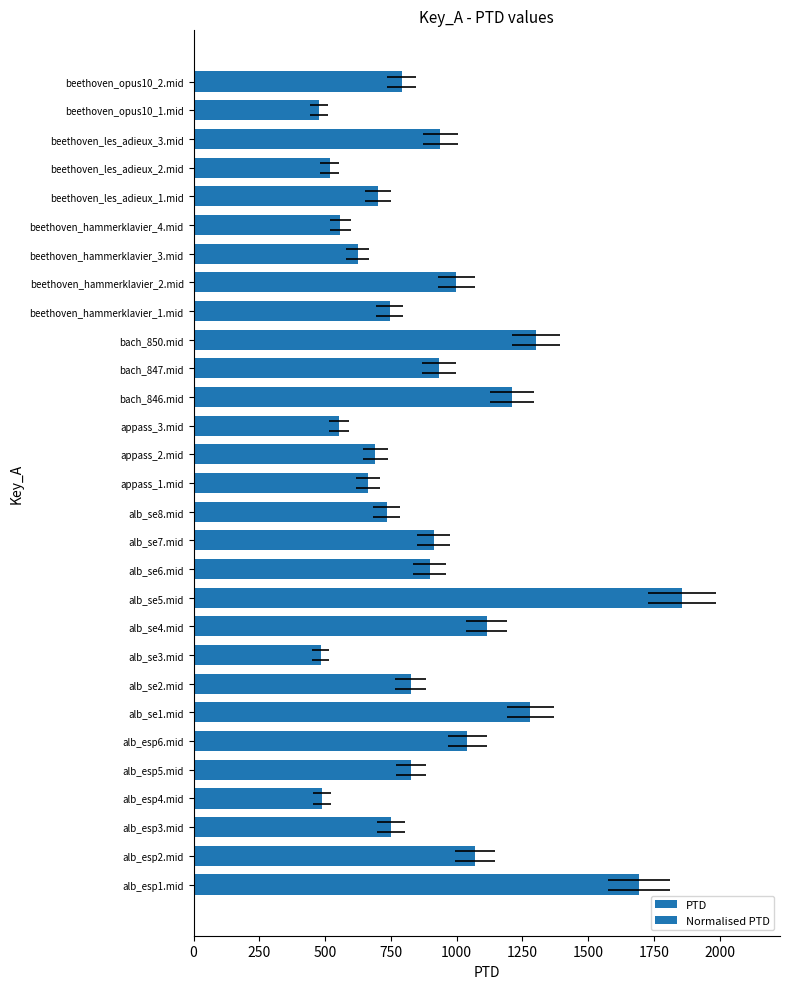

Reading left to right, list all the values displayed in this chart.

PTD: 1693.1	1069.0	749.6	489.6	825.4	1040.9	1279.1	825.1	482.7	1114.3	1857.3	897.1	912.3	734.3	662.2	690.9	552.9	1209.6	933.4	1301.7	745.2	998.8	624.5	558.2	700.8	518.1	937.7	477.4	791.2
Normalised PTD: 1693.1	1069.0	749.6	489.6	825.4	1040.9	1279.1	825.1	482.7	1114.3	1857.3	897.1	912.3	734.3	662.2	690.9	552.9	1209.6	933.4	1301.7	745.2	998.8	624.5	558.2	700.8	518.1	937.7	477.4	791.2